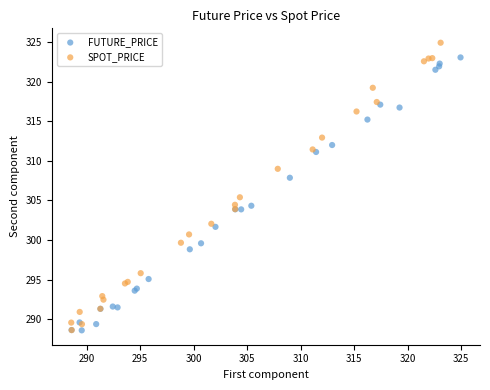

Which series contains the highest Y value?

SPOT_PRICE